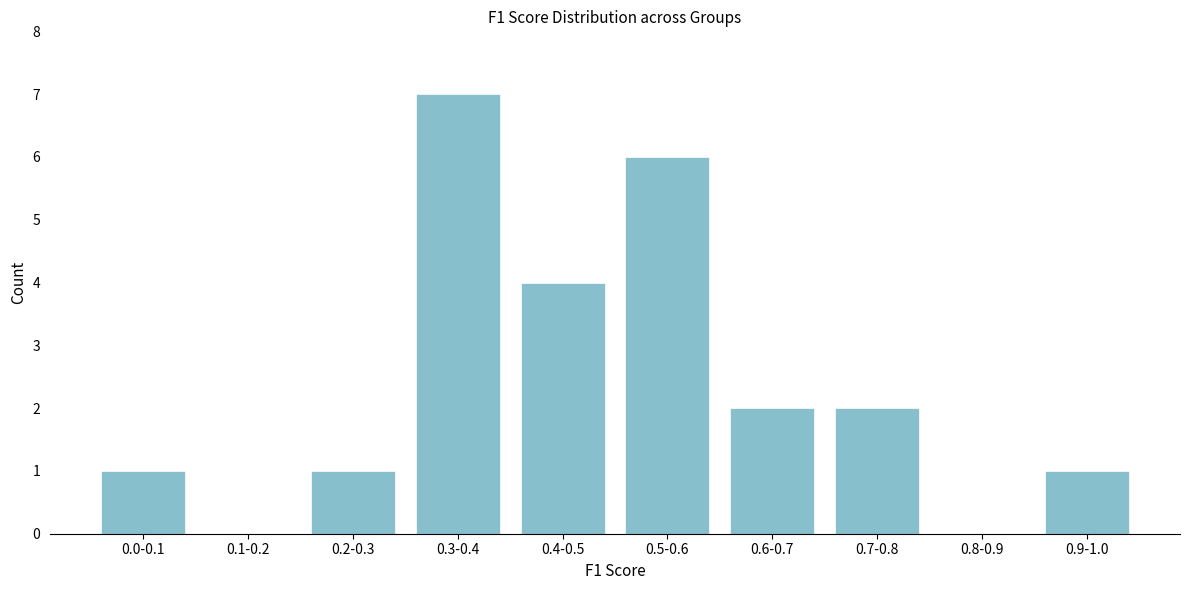

Reading right to left, list all the values displayed in this chart.

0.9-1.0=1	0.8-0.9=0	0.7-0.8=2	0.6-0.7=2	0.5-0.6=6	0.4-0.5=4	0.3-0.4=7	0.2-0.3=1	0.1-0.2=0	0.0-0.1=1